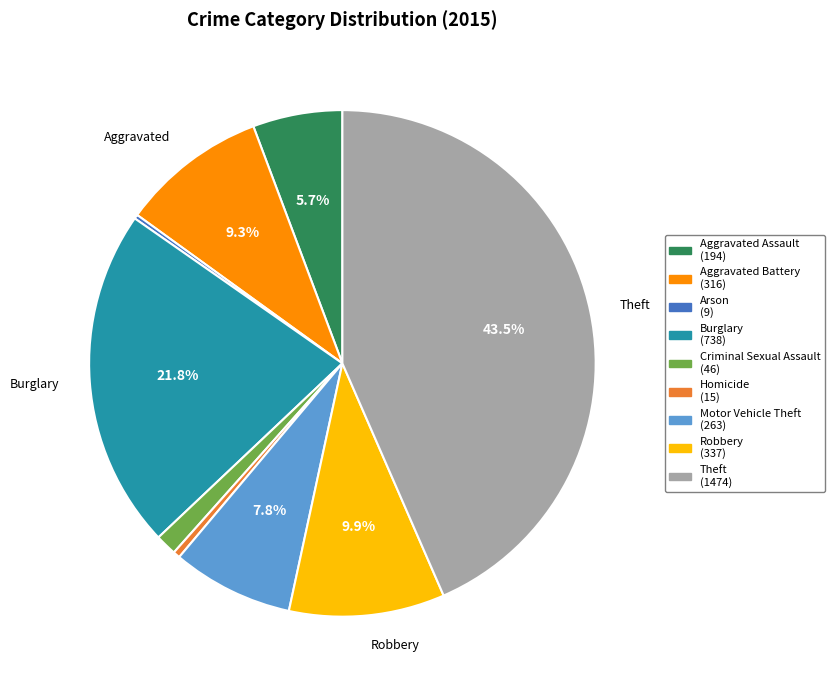

To the nearest percent, what percentage of the pie is Motor Vehicle Theft?

8%